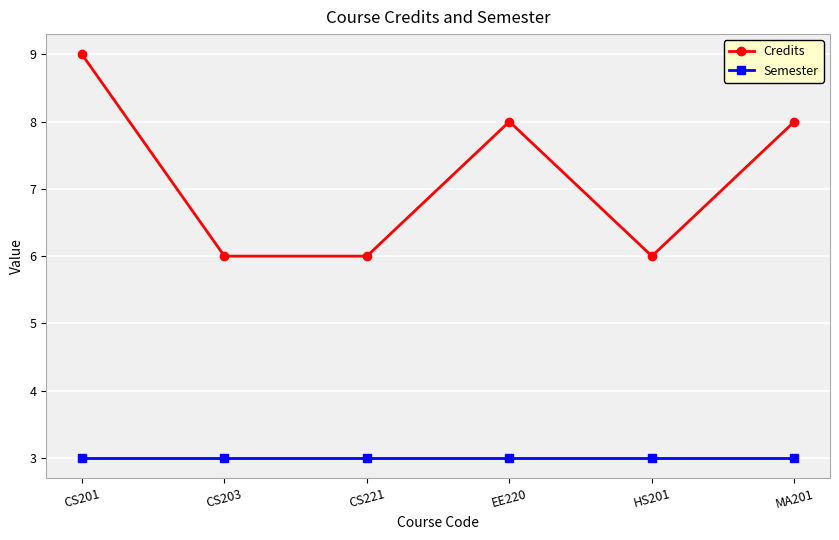

True or false: Credits and Semester intersect in this chart.

False